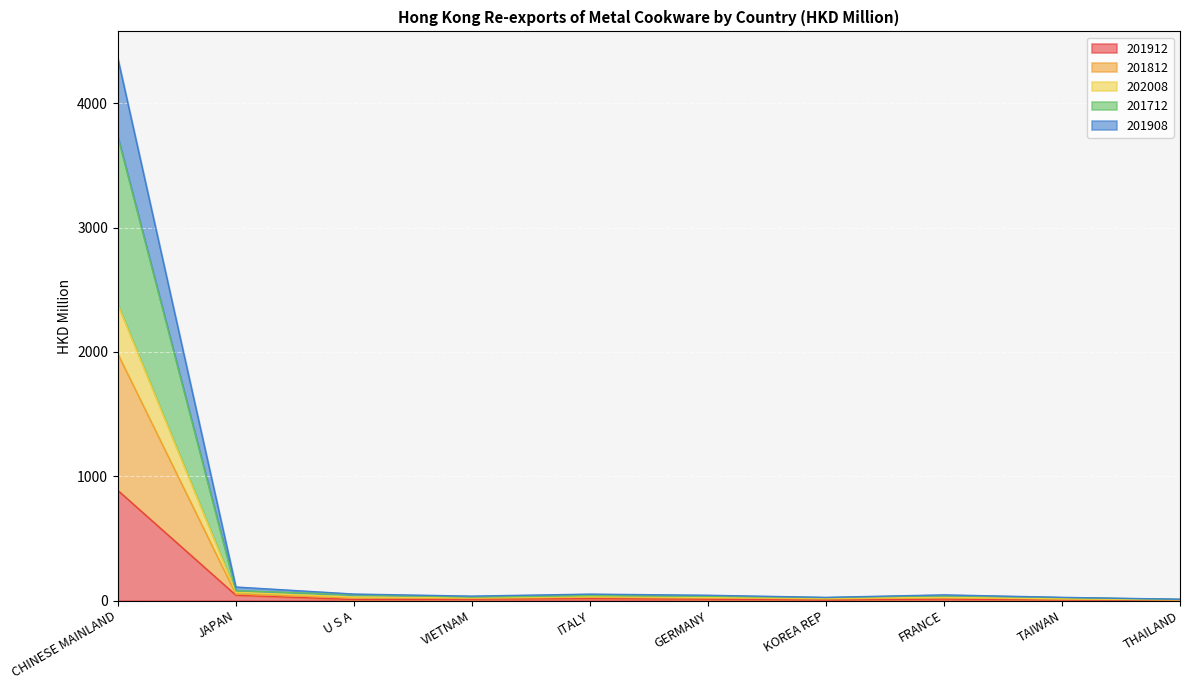

What is the label of the 8th point from the right?

U S A